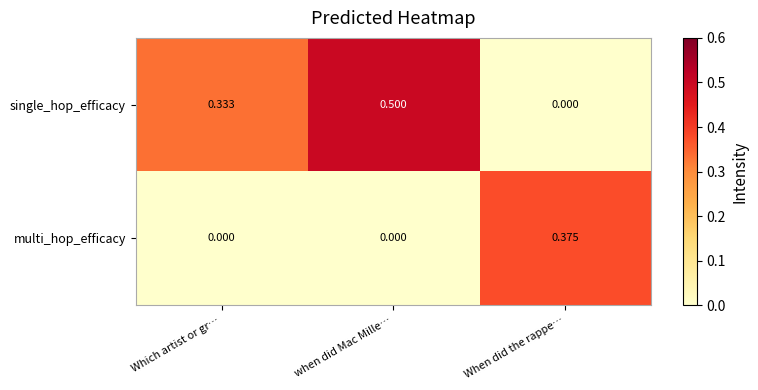

List the series in order of their overall mean, lowest first.

multi_hop_efficacy, single_hop_efficacy